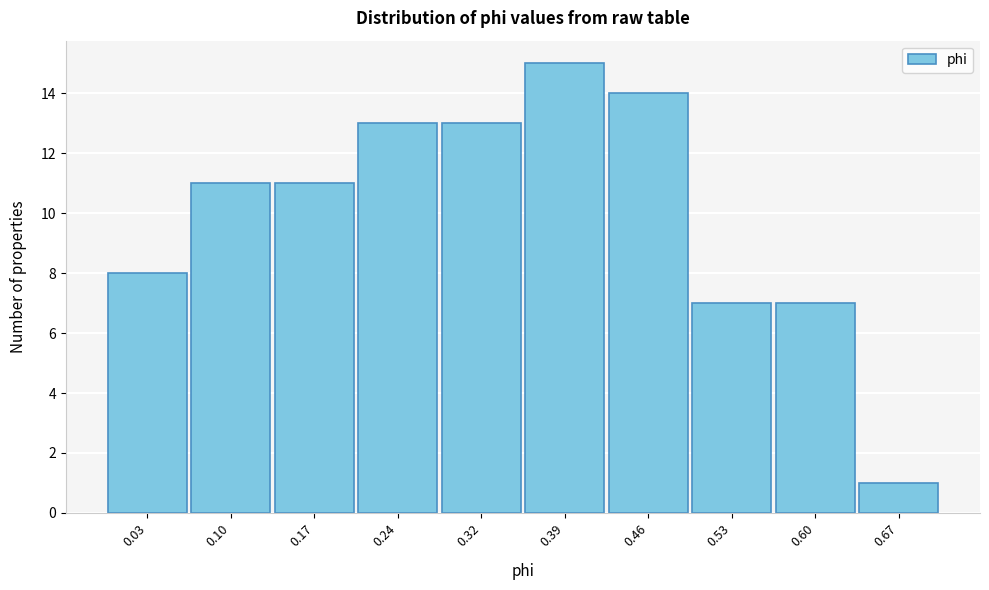

Reading left to right, what are all the values shown in this chart?

8	11	11	13	13	15	14	7	7	1